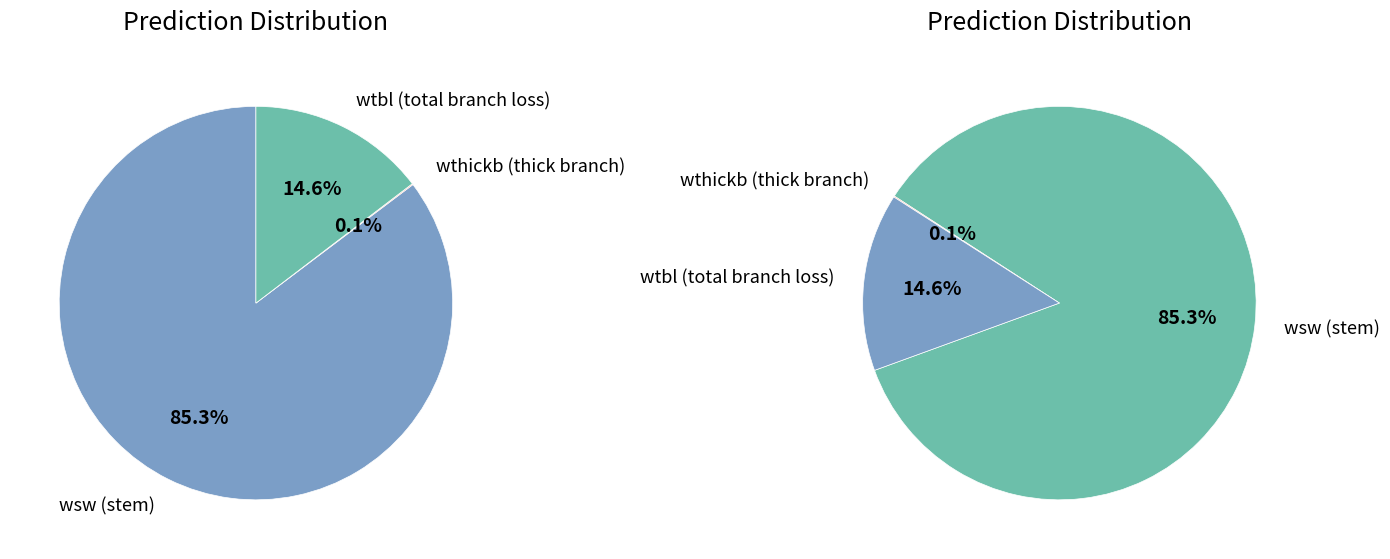

Which series has the largest range (max minus min)?

wsw